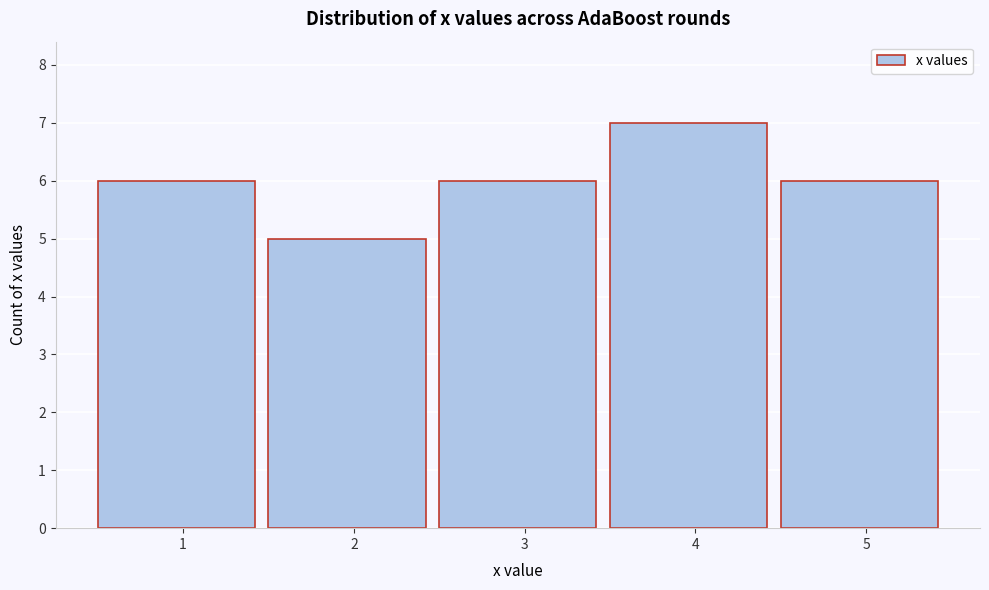

Reading left to right, list every bar in this chart as the range it spans on the x-axis followed by its height. The values are not printed on the chart, so give them approximately, as read against the axis.

0.5 to 1.5: 6
1.5 to 2.5: 5
2.5 to 3.5: 6
3.5 to 4.5: 7
4.5 to 5.5: 6